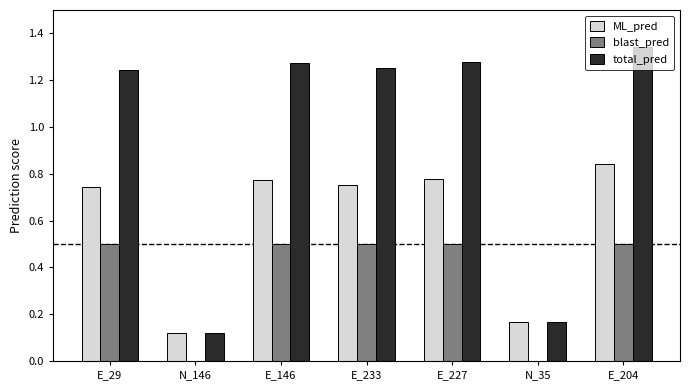

How many values in the total_pred series exceed 1?

5